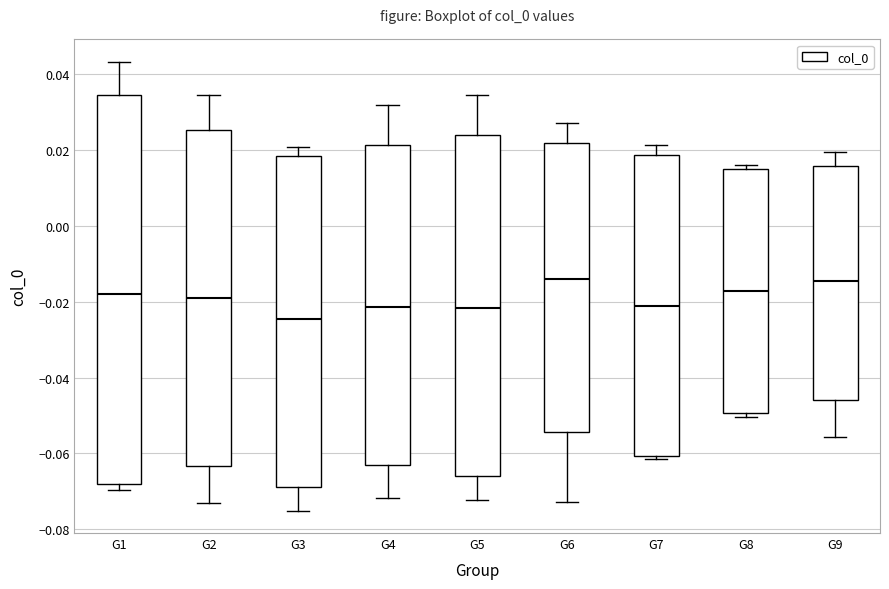

Comparing the boxes themselves (not the whiskers), which one is the tallest?

G1